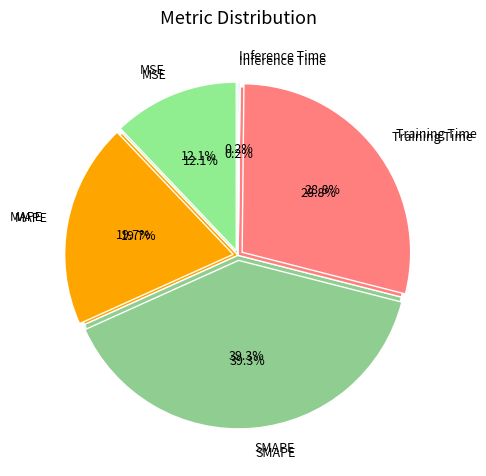

Which slice is the largest?

SMAPE